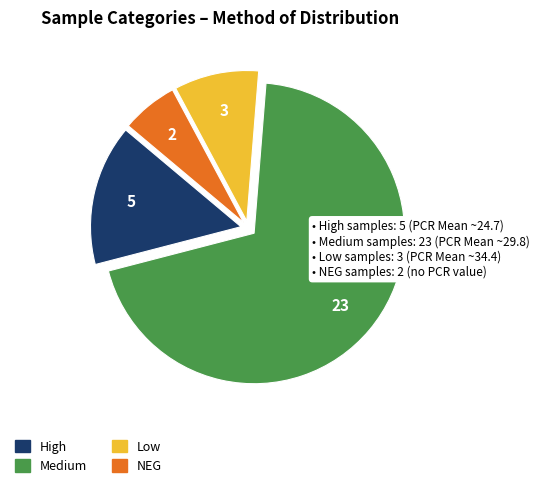

Which slice is the smallest?

NEG